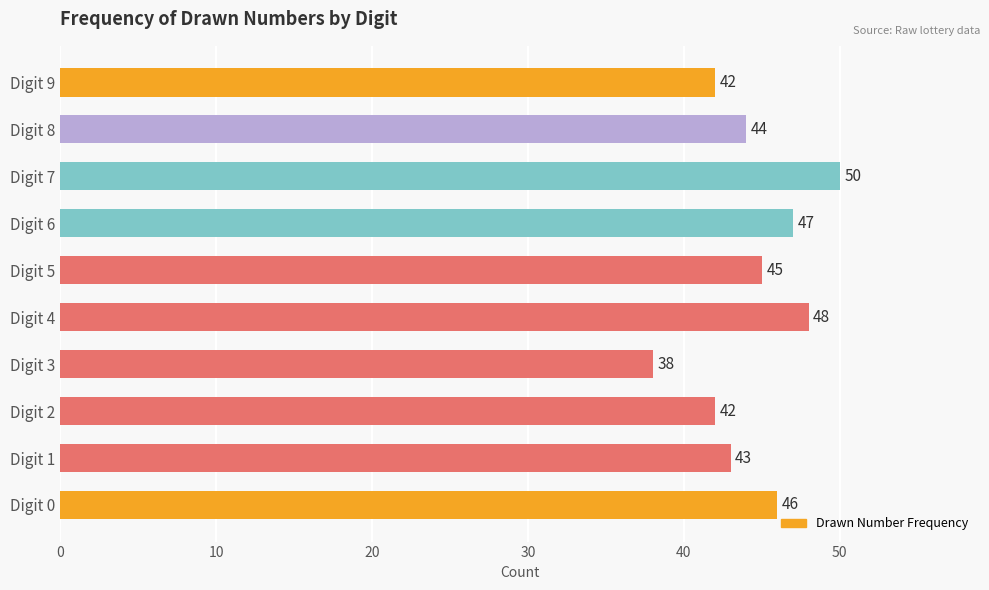

How many data points are less than 45?

5